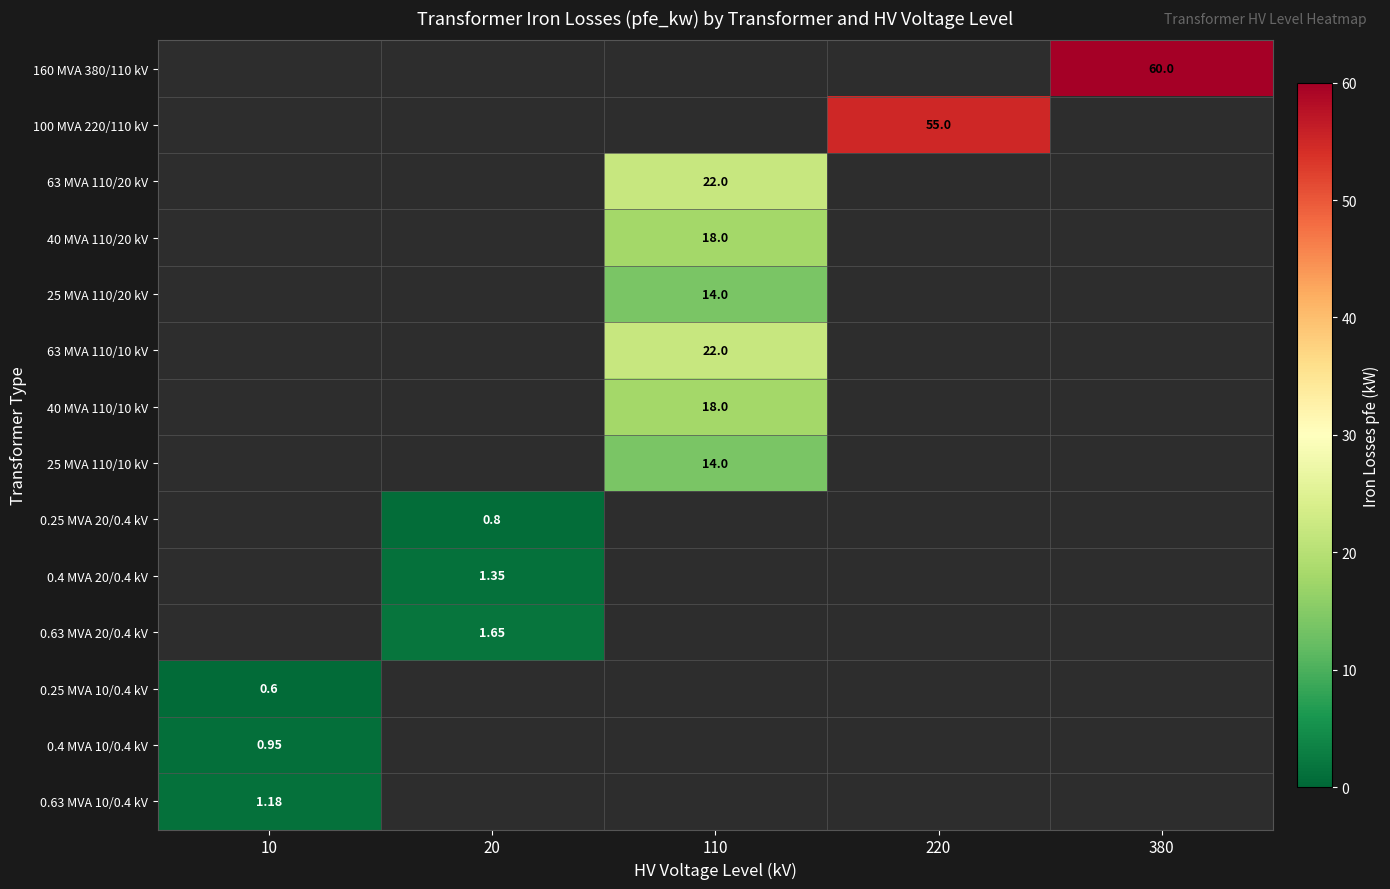

What is the maximum value shown in the chart?

60.0